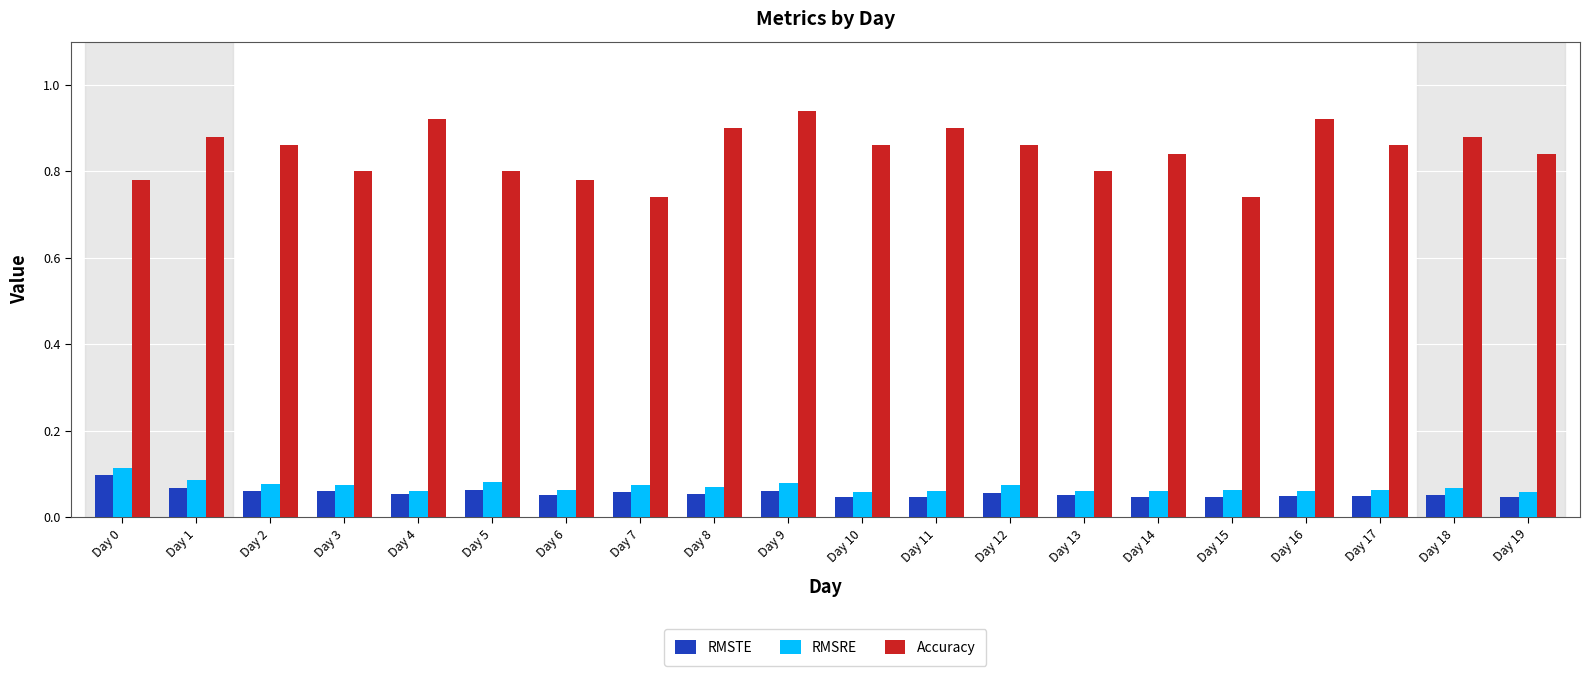

At which category does the chart reach its peak across all series?

Day 9